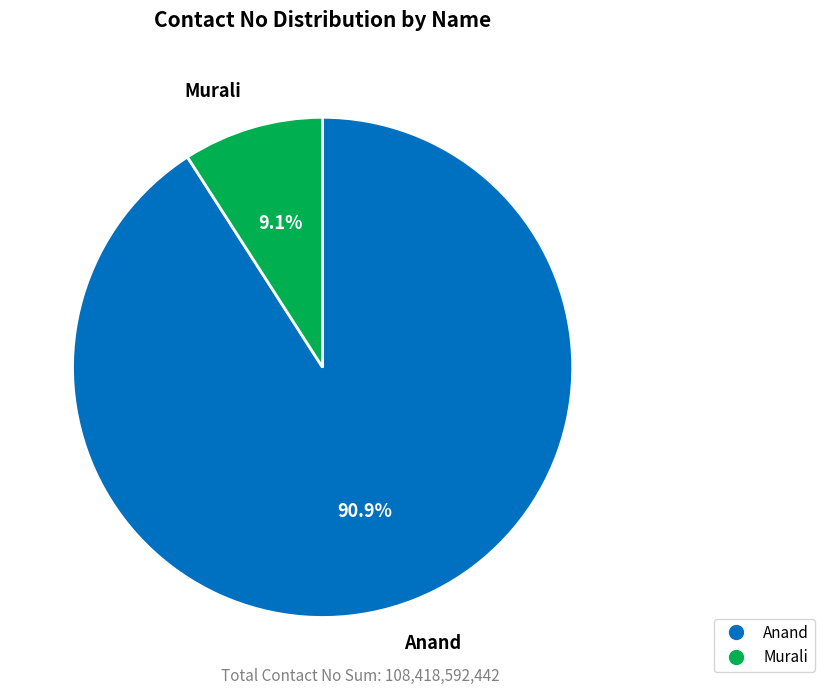

What percentage do Murali and Anand together represent?

100.0%